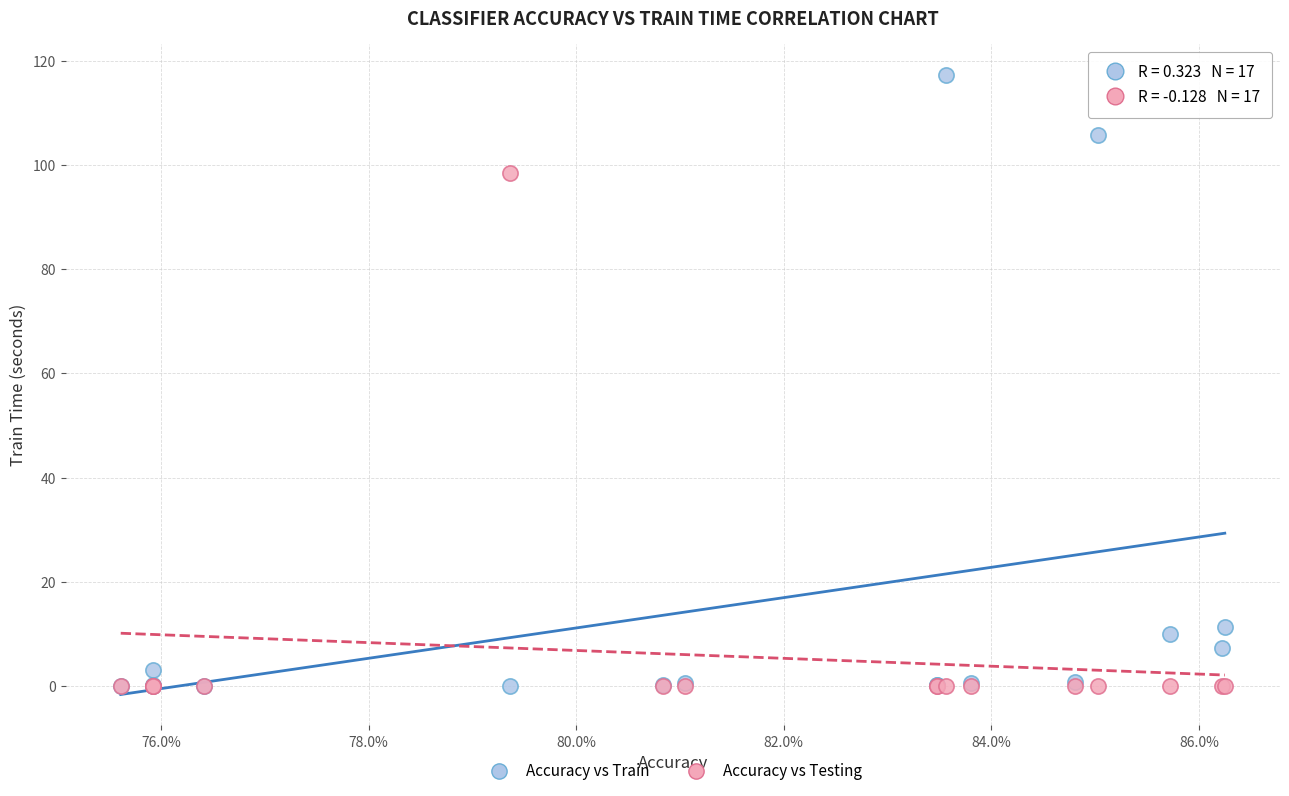

Across all series, what Y value is closest to 58?

98.4